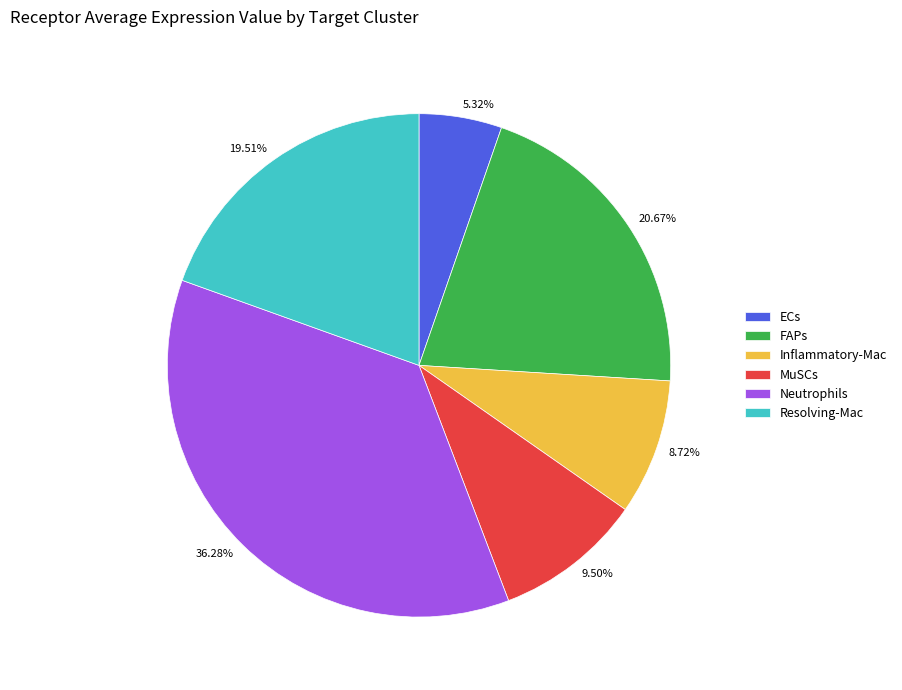

Combined, do FAPs and Neutrophils account for over 50%?

Yes